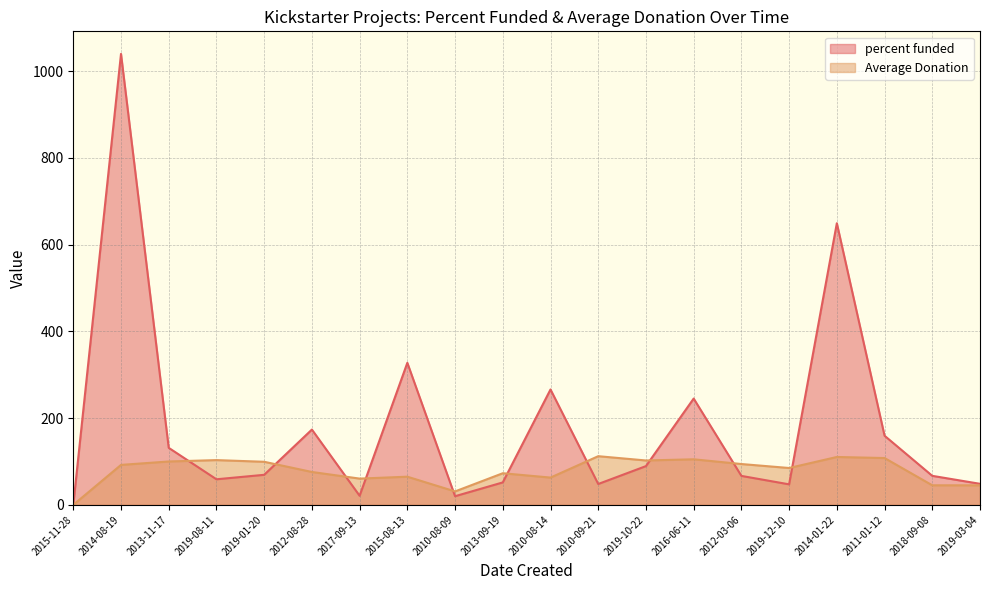

Where is Average Donation nearest to the value 56?

2017-09-13